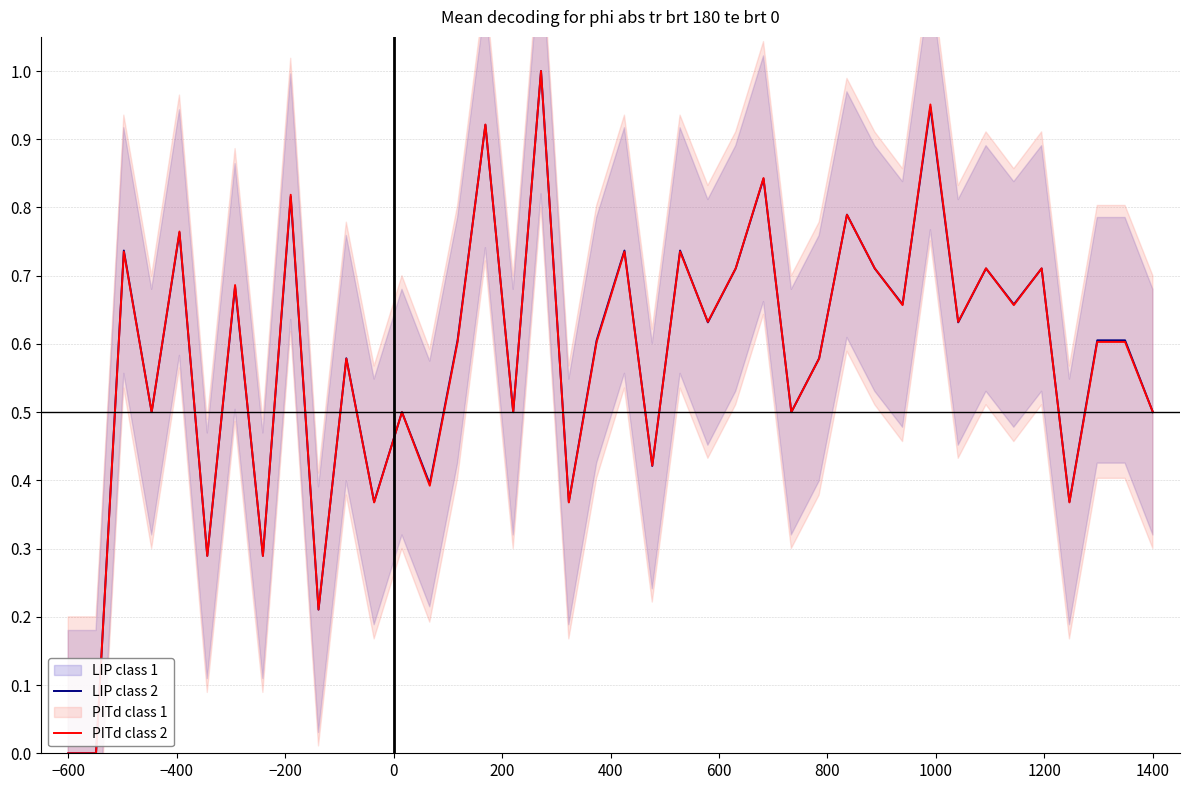

Is it true that PITd class 2 equals 0.4 at 400?

False